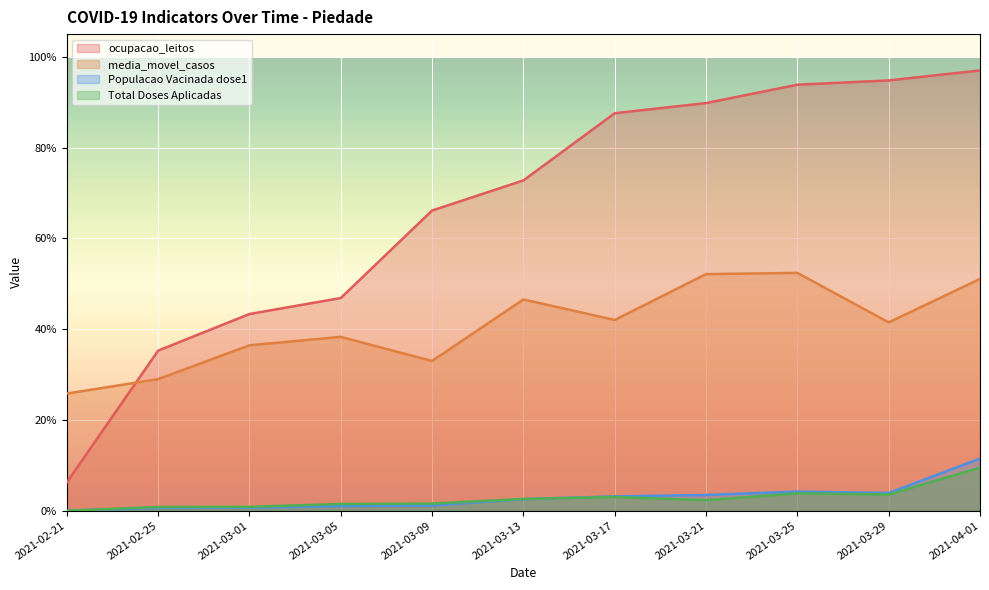

At how many categories does at least one series exceed 0?

11